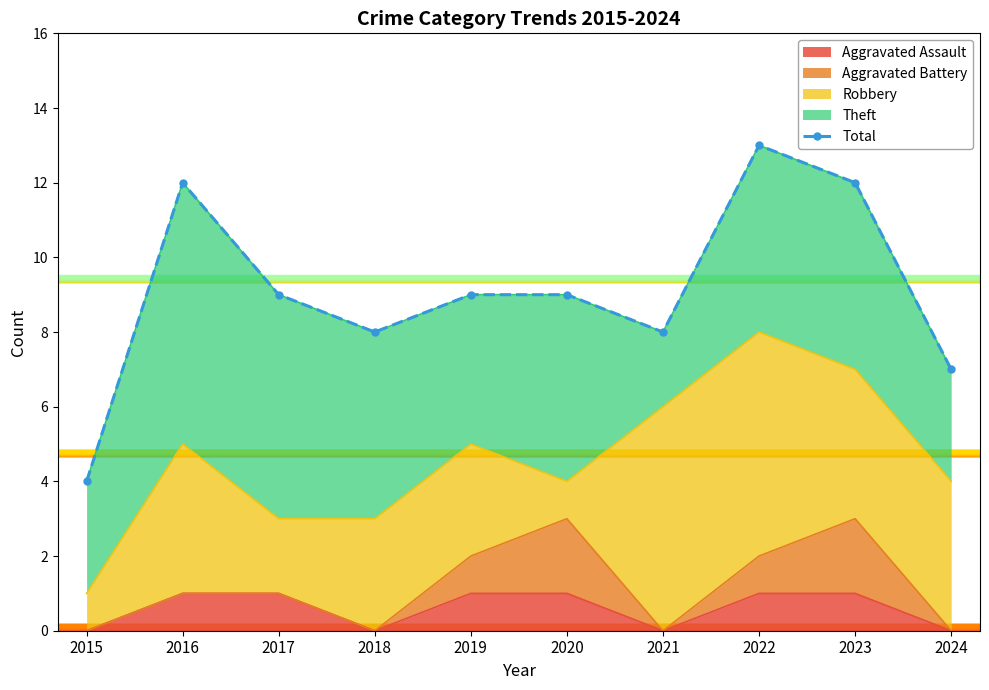

What is the value of the 3rd point from the left?

9